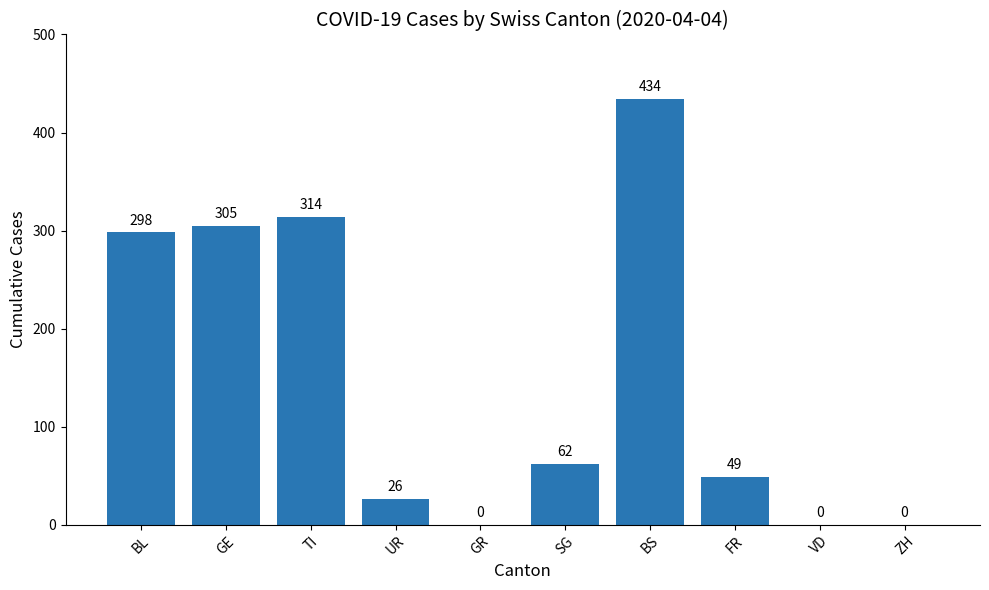

What is the maximum value shown in the chart?

434